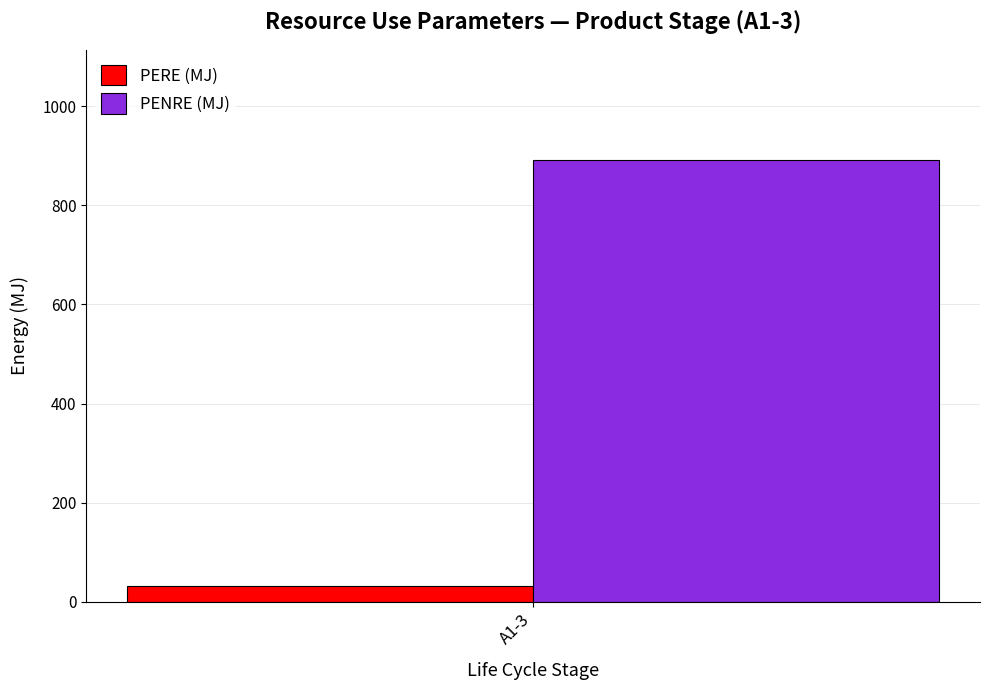

The value of PENRE (MJ) at A1-3 is 891.0. True or false?

True